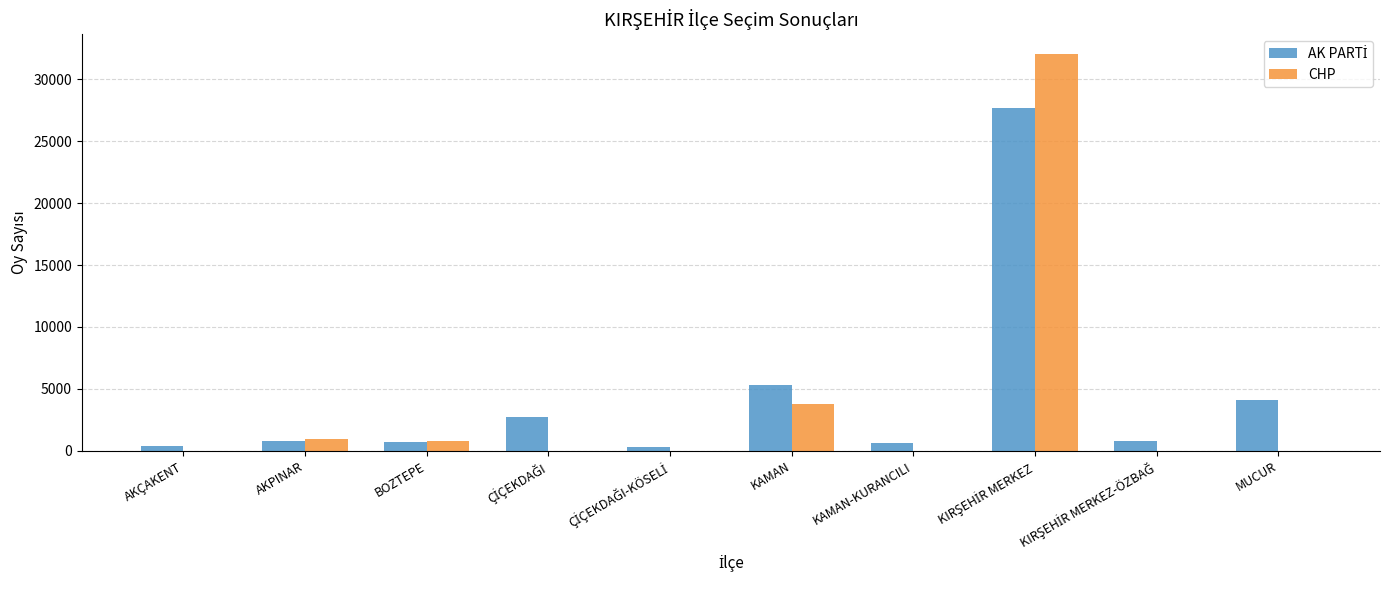

What is the sum of all CHP values?

37549